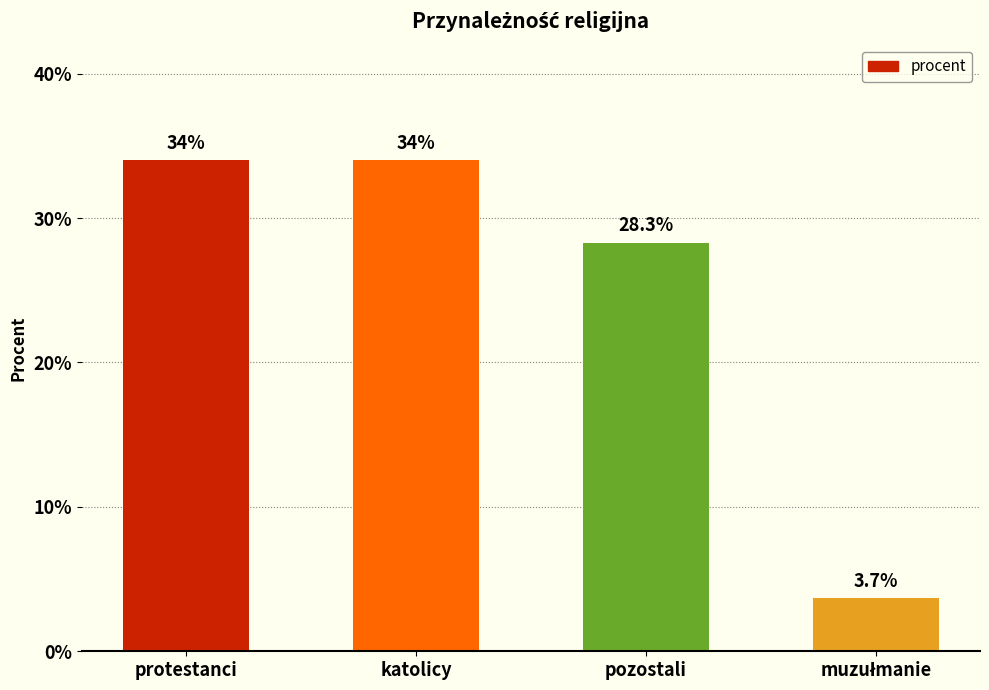

True or false: the data shows 46.7 at protestanci.

False